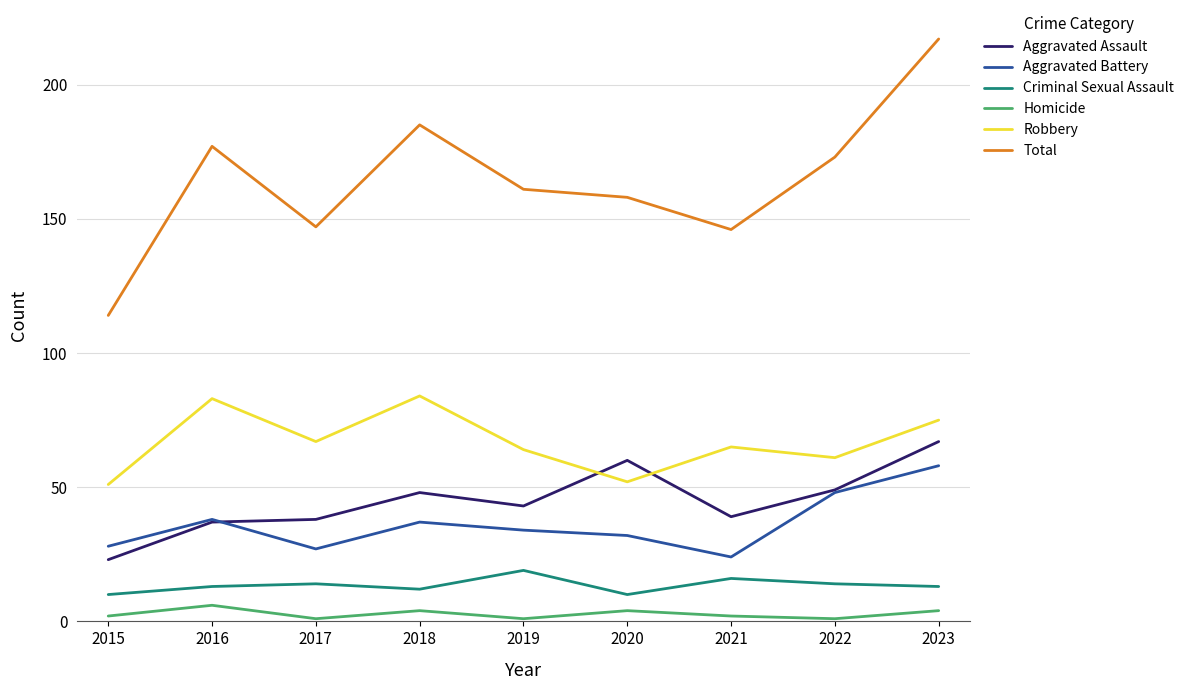

At which label does Criminal Sexual Assault reach its peak?

2019